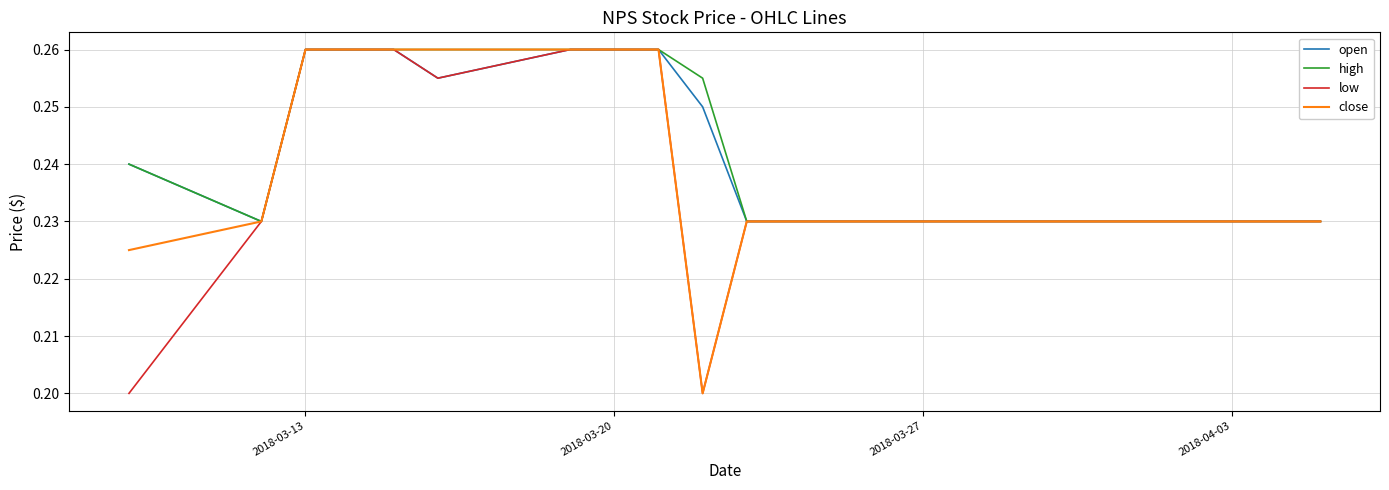

How many lines are shown in the chart?

4